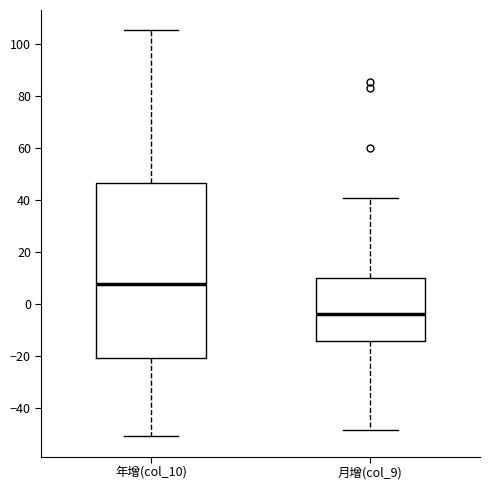

Reading left to right, transcribe this box plot: for each box, give where its median line is, the range the box spans, and where its two whiskers end, as read against the y-axis. The values are not printed on the chart, so give them approximately, as read against the axis.

年增(col_10): median 8, box -20 to 46, whiskers -50 to 106
月增(col_9): median -4, box -14 to 10, whiskers -48 to 40